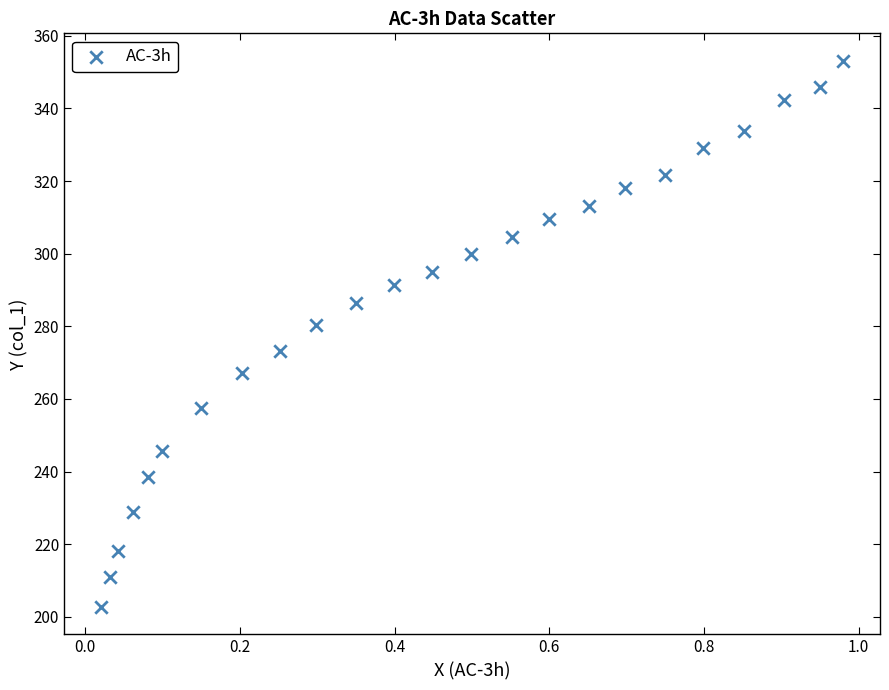

What is the range of X values (max minus min)?

1.0